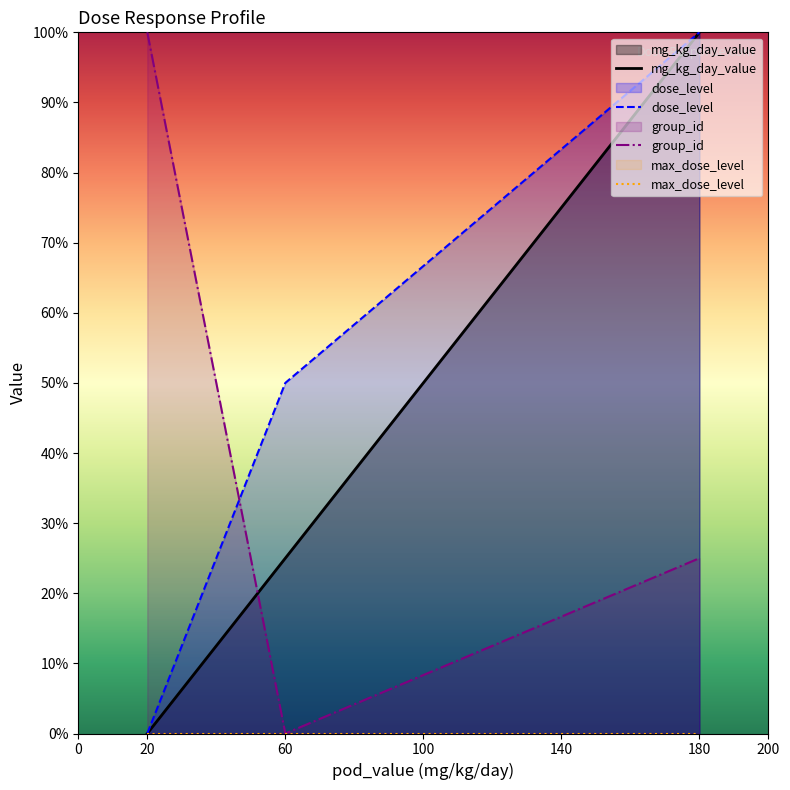

Reading right to left, transcribe all the data shown in this chart.

mg_kg_day_value: 180=10.0	60=2.5	20=0.0
dose_level: 180=10.0	60=5.0	20=0.0
group_id: 180=2.5	60=0.0	20=10.0